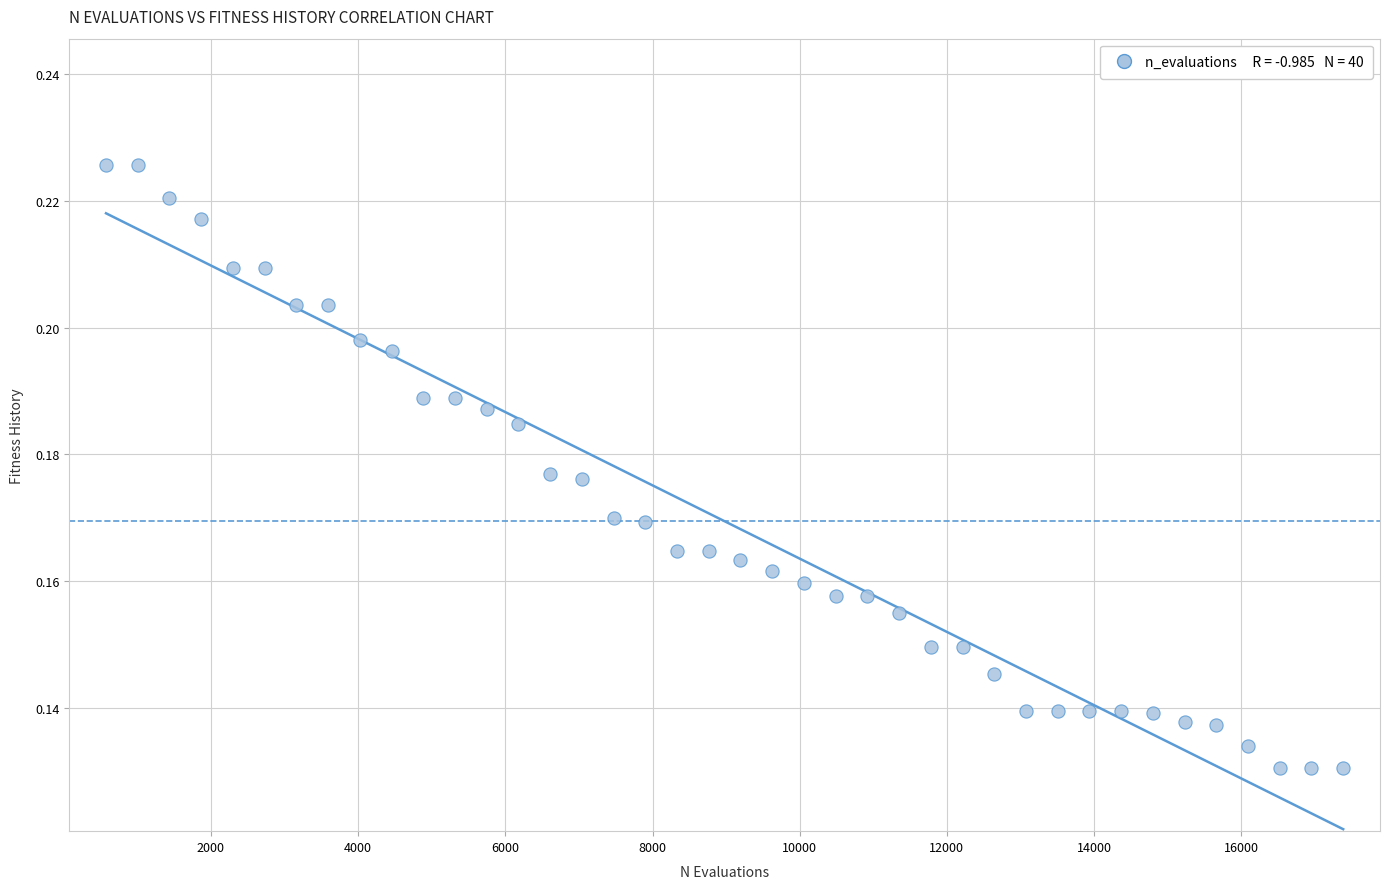

What is the range of X values (max minus min)?

16809.0